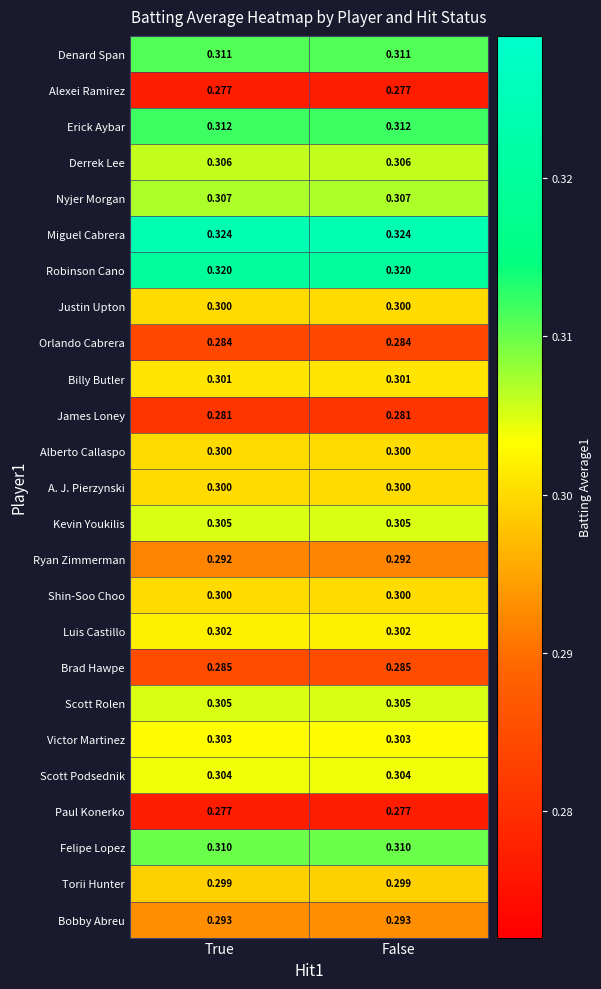

Which series has the largest total across all categories?

Miguel Cabrera